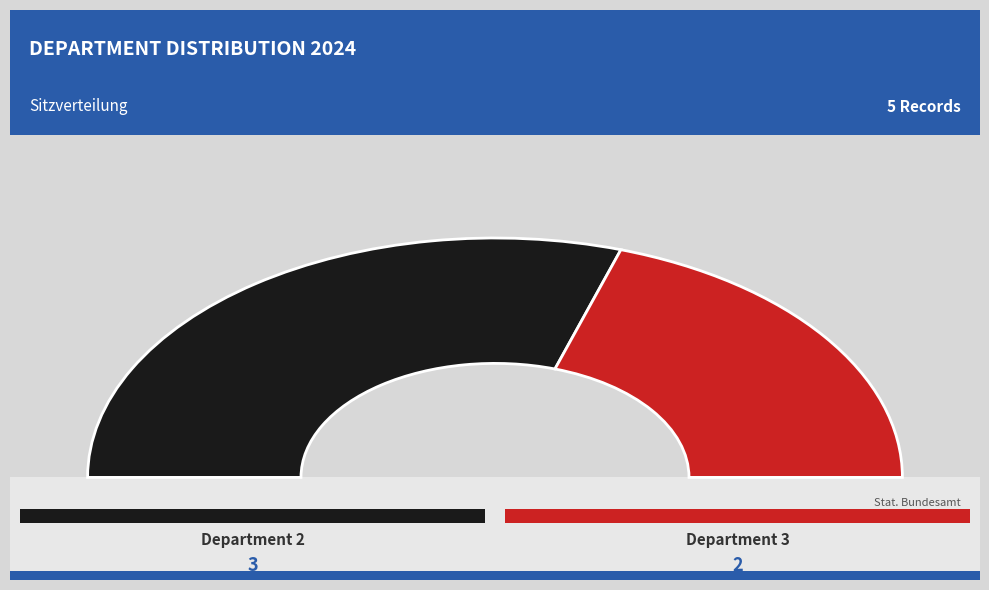

Combined, what portion of the pie is Department 3 and Department 2?

100.0%